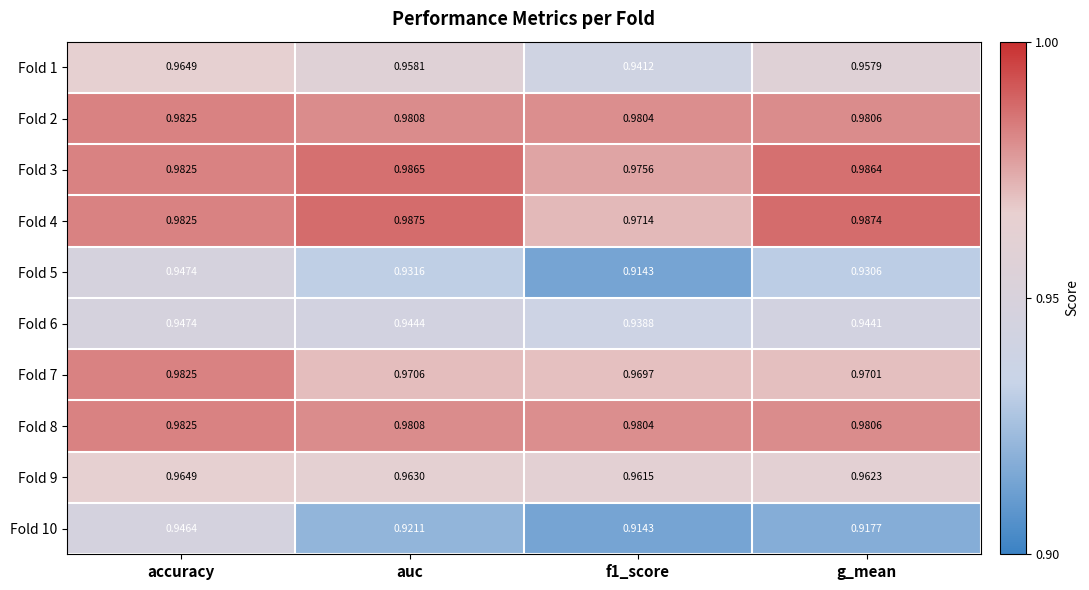

At which category is the sum across all series the highest?

accuracy